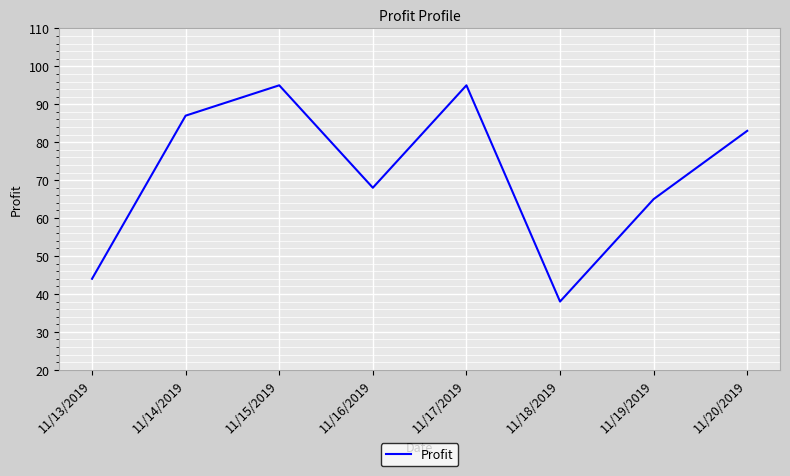

Which has a higher value, 11/17/2019 or 11/18/2019?

11/17/2019